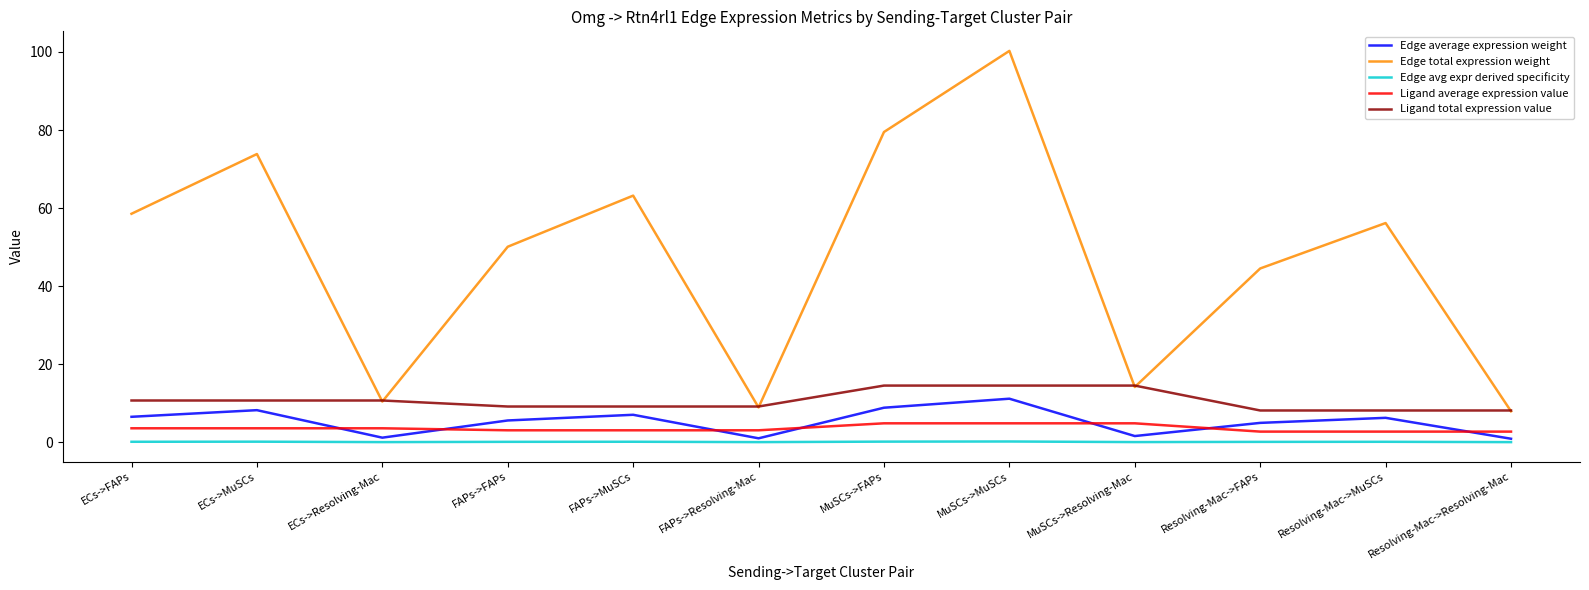

Which category has the highest value across all series?

MuSCs->MuSCs